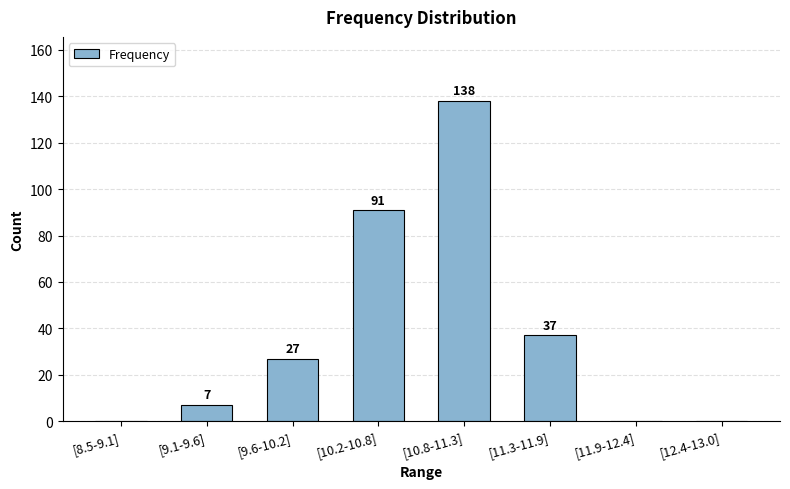

Is it true that the value at [11.9-12.4] is 61?

False